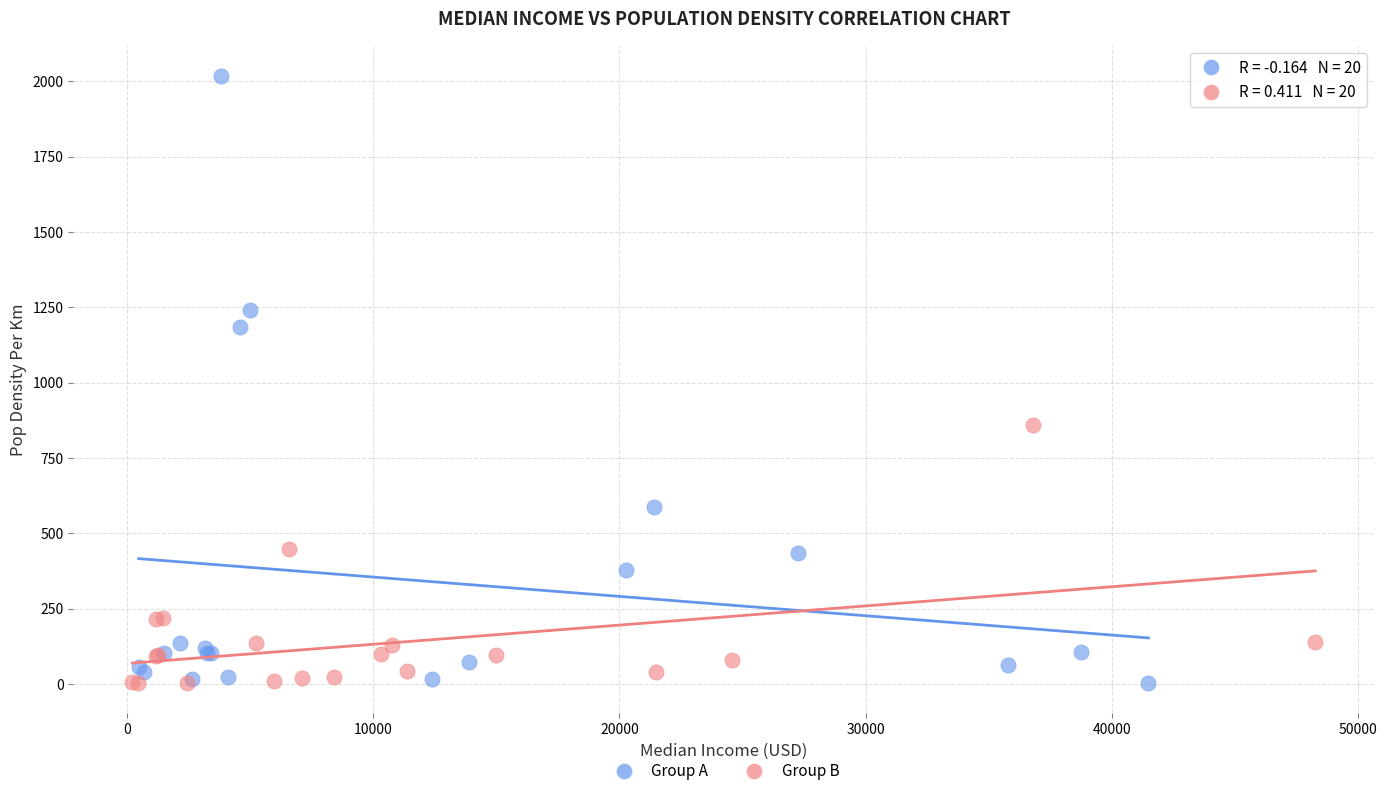

Which series reaches the maximum Y coordinate?

Group A